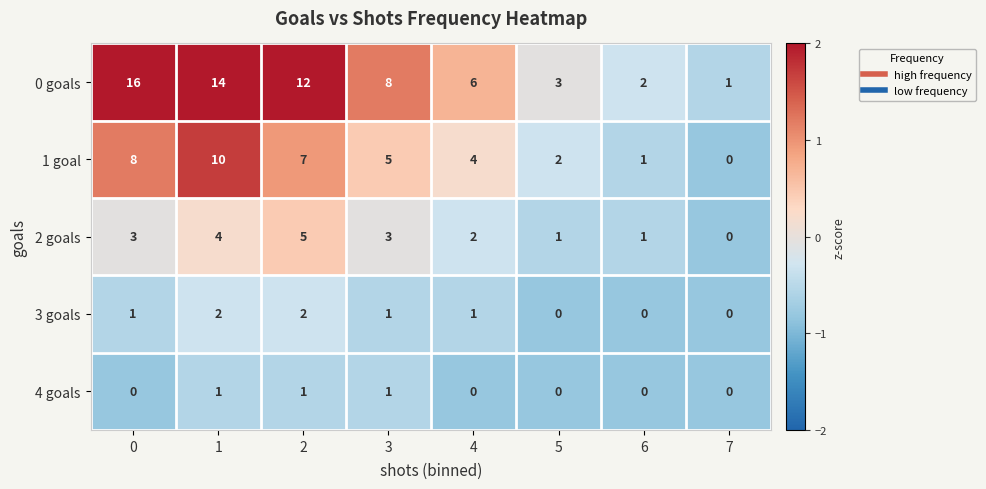

Count the number of categories in the chart.

8